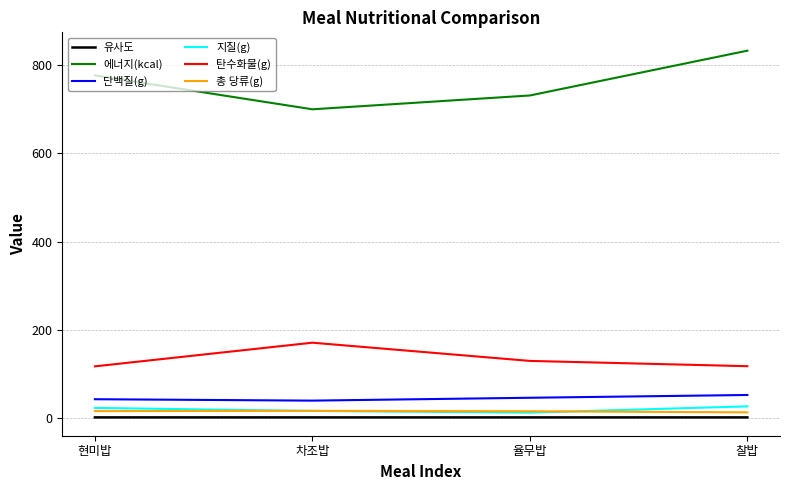

What are all the series names shown in the legend?

유사도, 에너지(kcal), 단백질(g), 지질(g), 탄수화물(g), 총 당류(g)